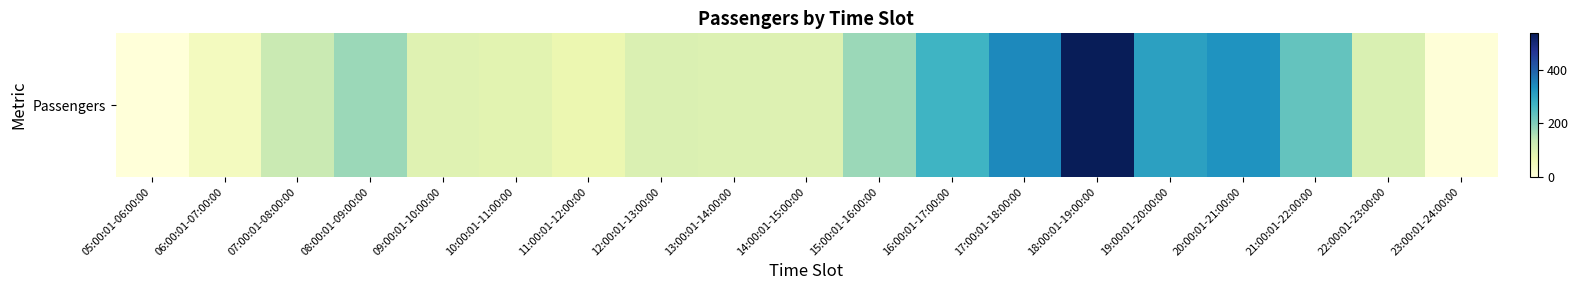

How many distinct data groups are displayed?

1